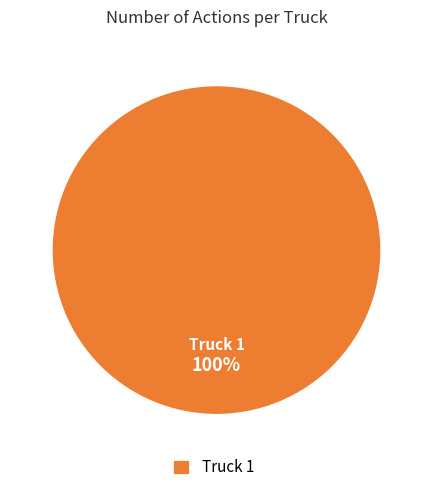

To the nearest percent, what portion does Truck 1 represent?

100%